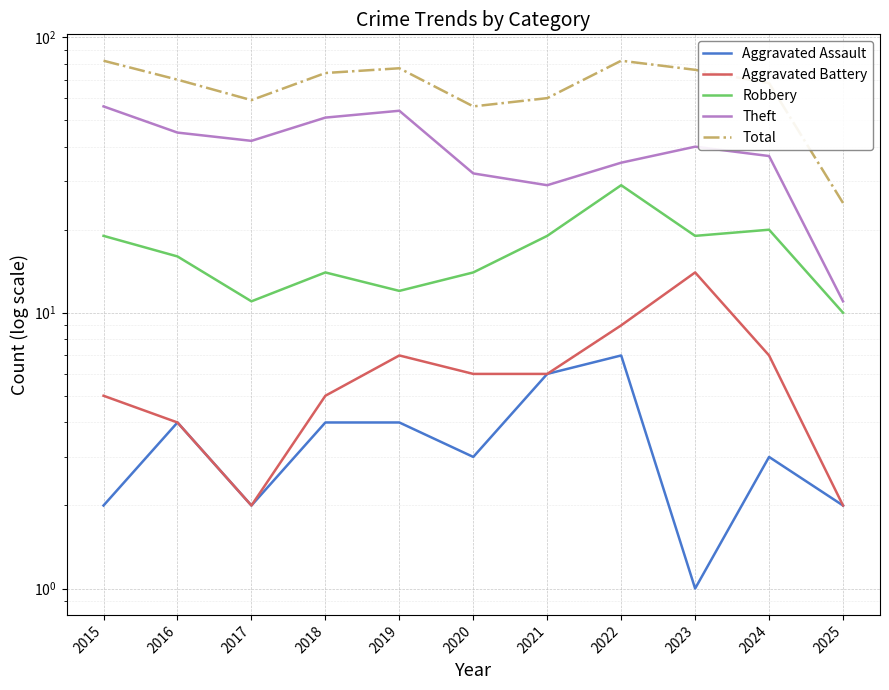

What is the average value of the Total series?

66